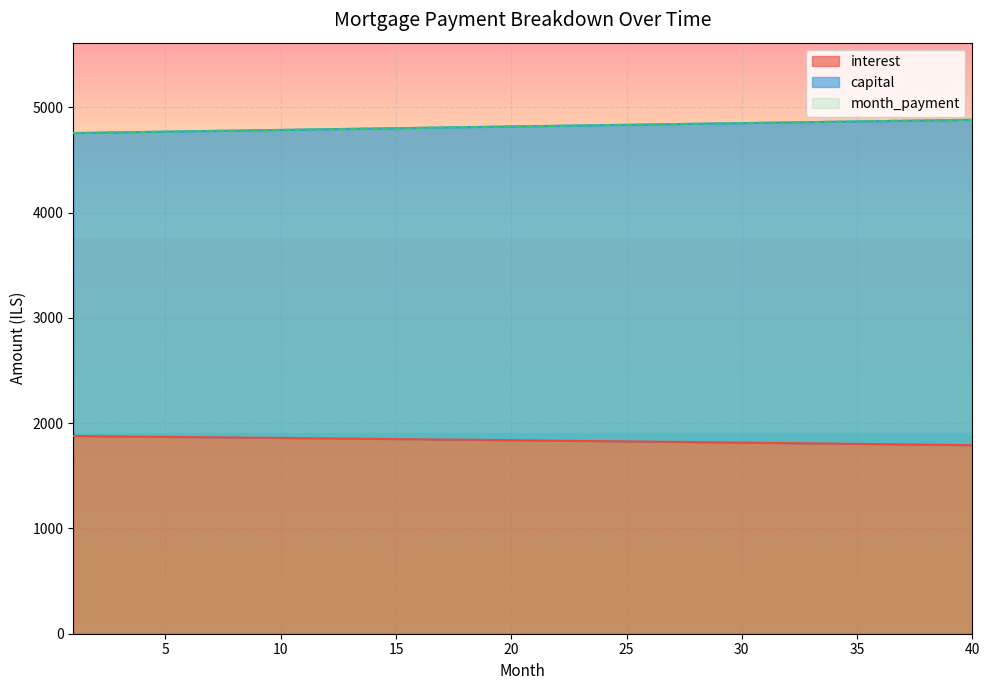

Where is interest nearest to the value 1834?

22